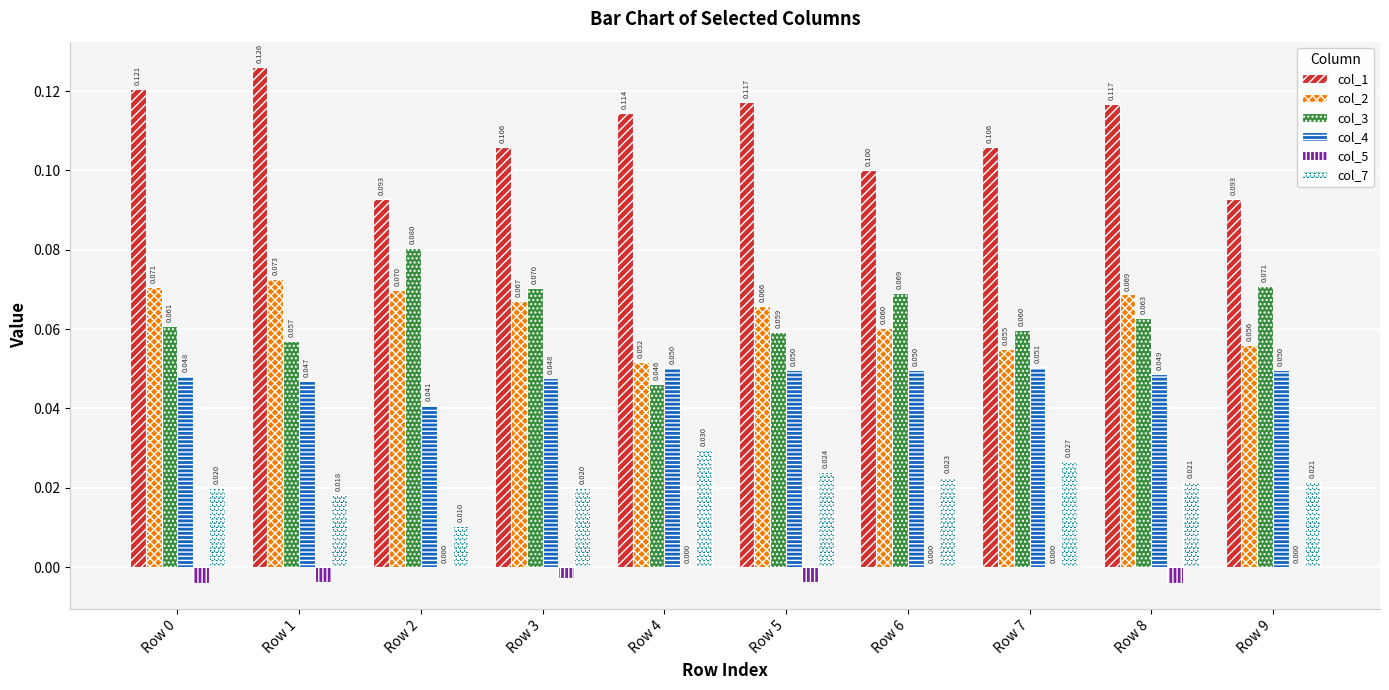

Which series has the largest range (max minus min)?

col_3